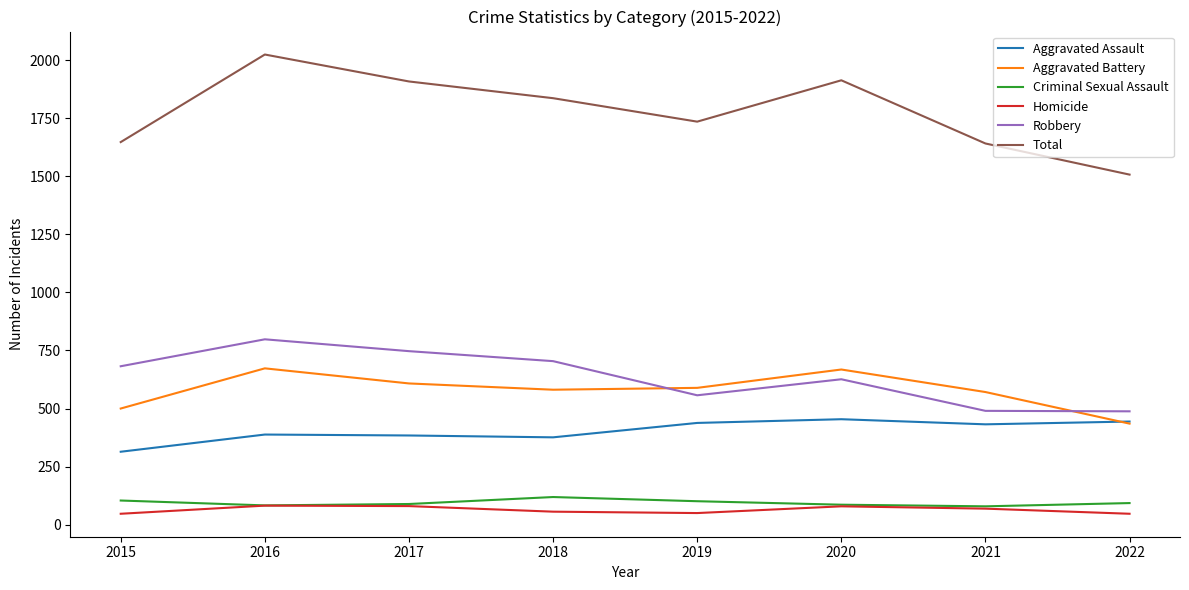

In Homicide, how many points are higher than both neighbors (excluding endpoints)?

2